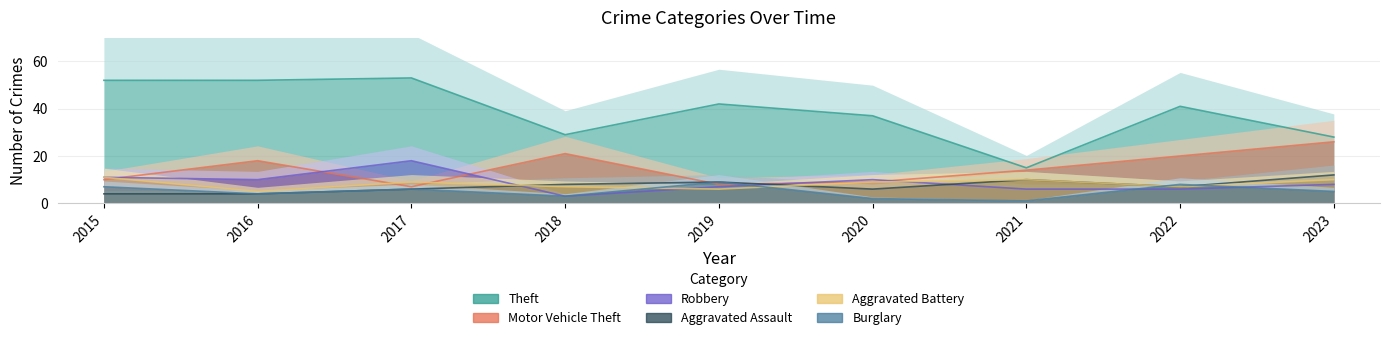

How many data points does each series have?

9